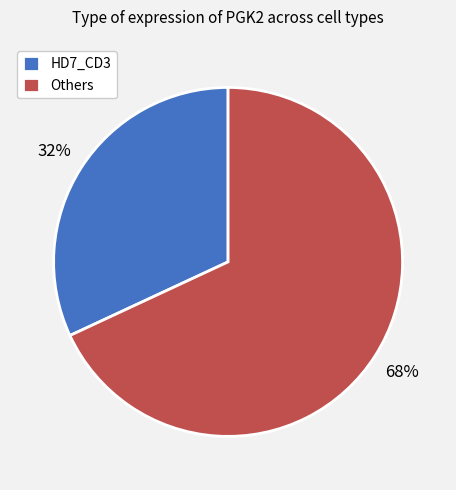

Which category has the biggest portion of the pie?

Others